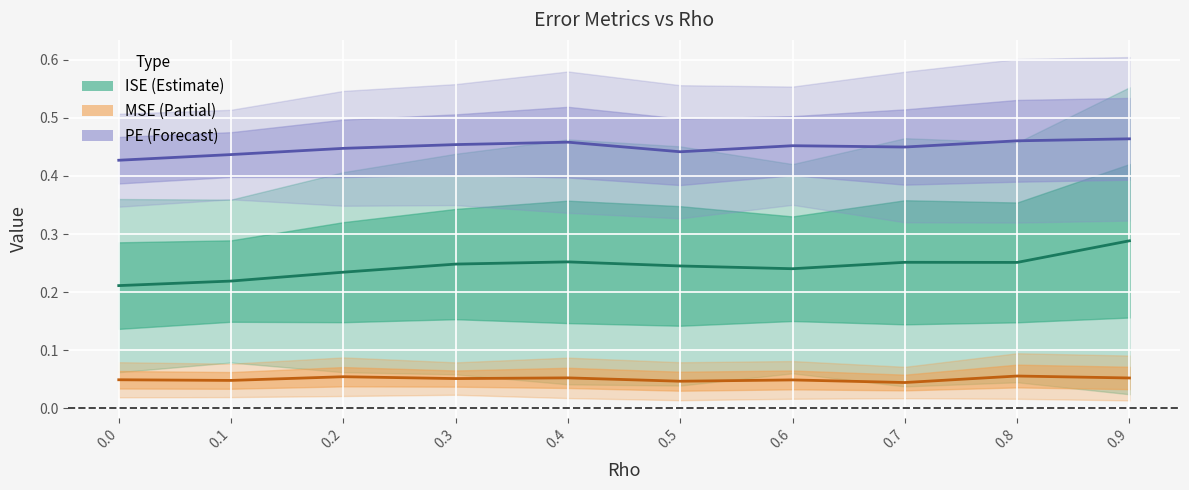

At which category does MSE_mean reach its first local valley?

0.1